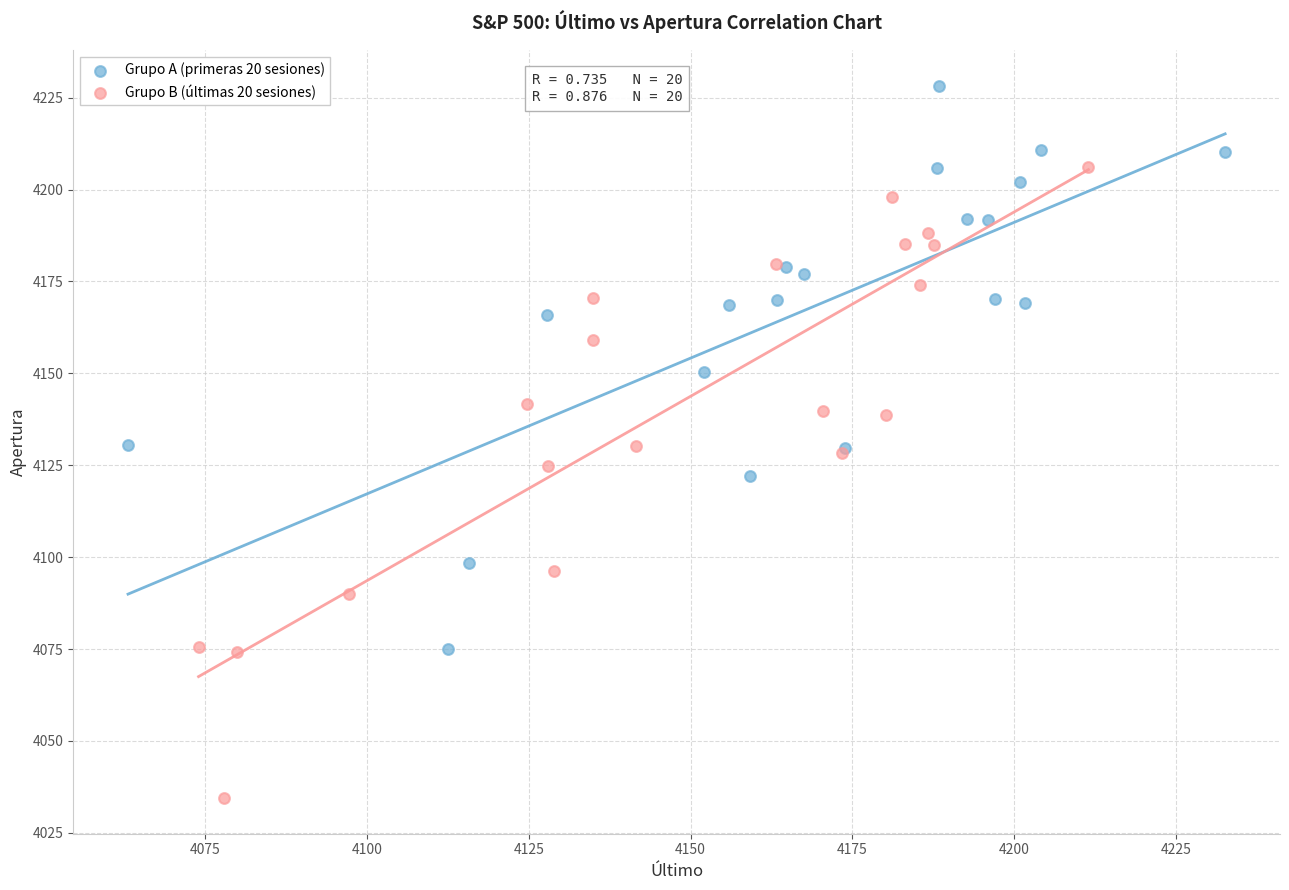

Which series has the largest Y range (max minus min)?

Grupo B (últimas 20 sesiones)